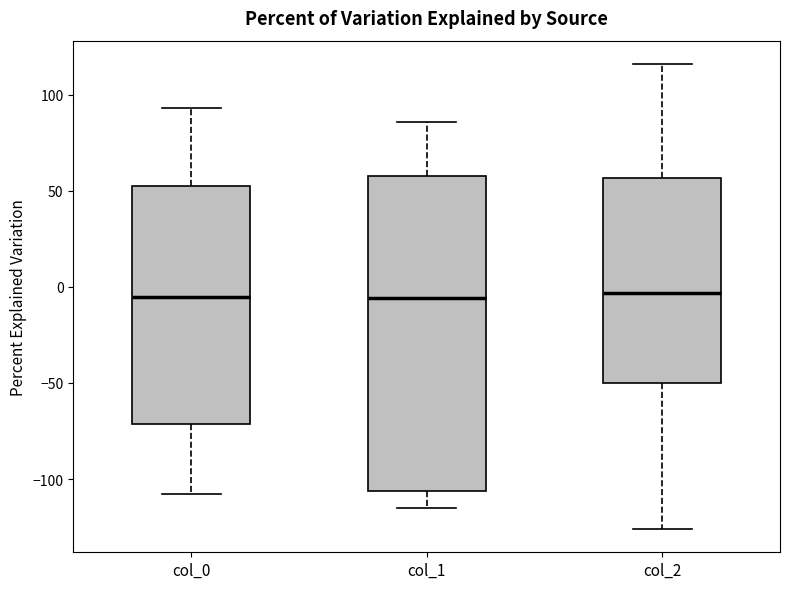

Which box is the tallest, from its lower edge to its upper edge?

col_1